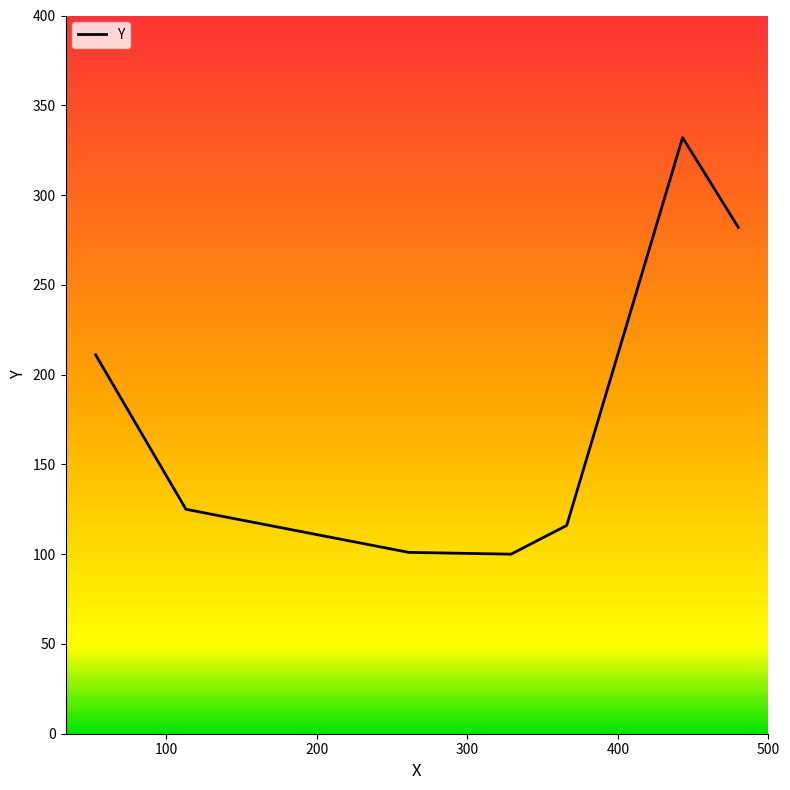

What is the sum of all values?

1267